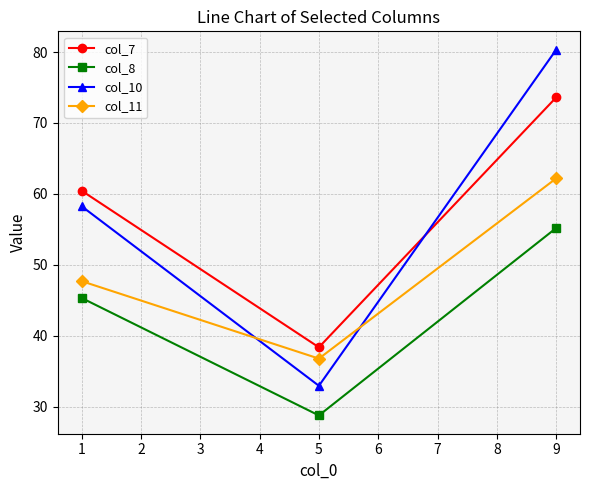

Is it true that col_10 equals 48.1 at 5?

False